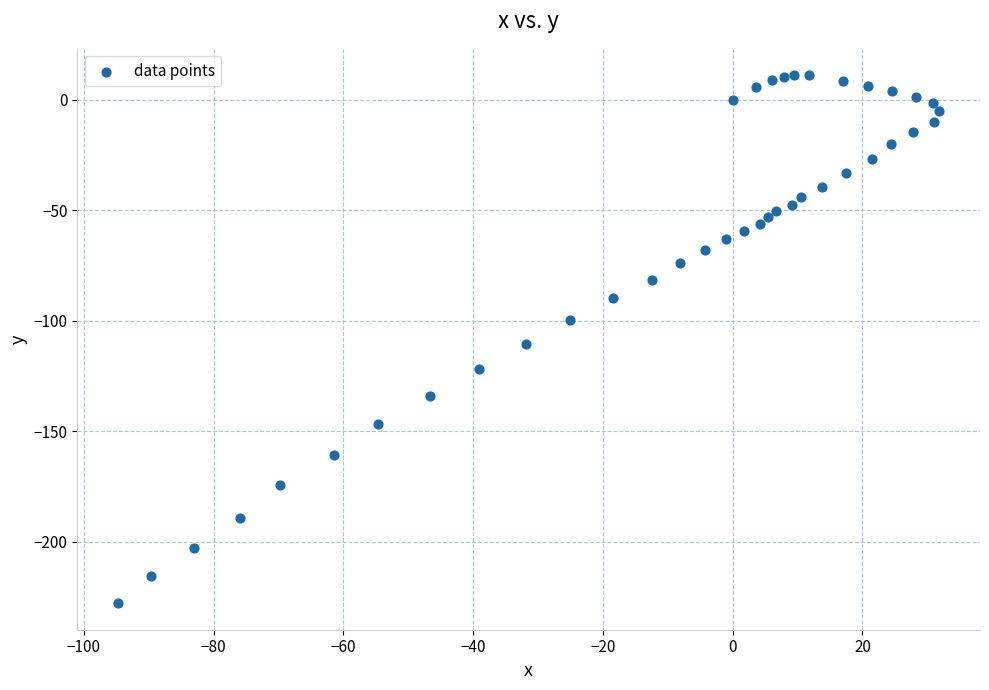

What is the range of X values (max minus min)?

126.5